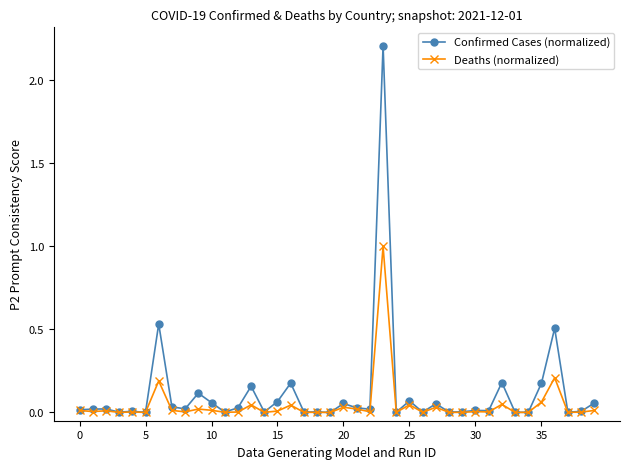

What is the maximum value for Confirmed Cases (normalized)?

2.2